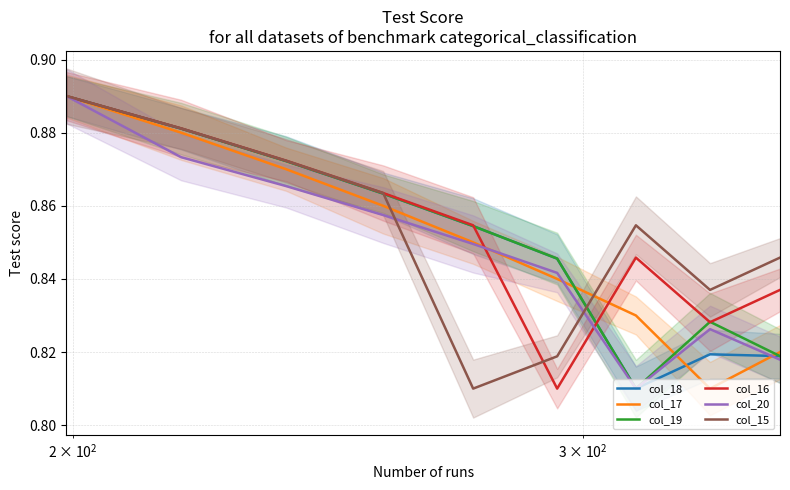

What is the sum of all col_16 values?

7.7